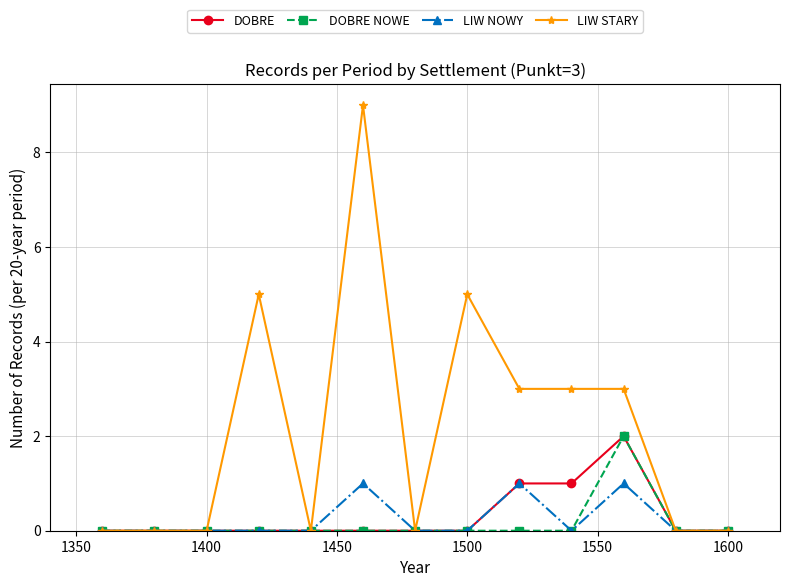

What is the greatest value displayed?

9